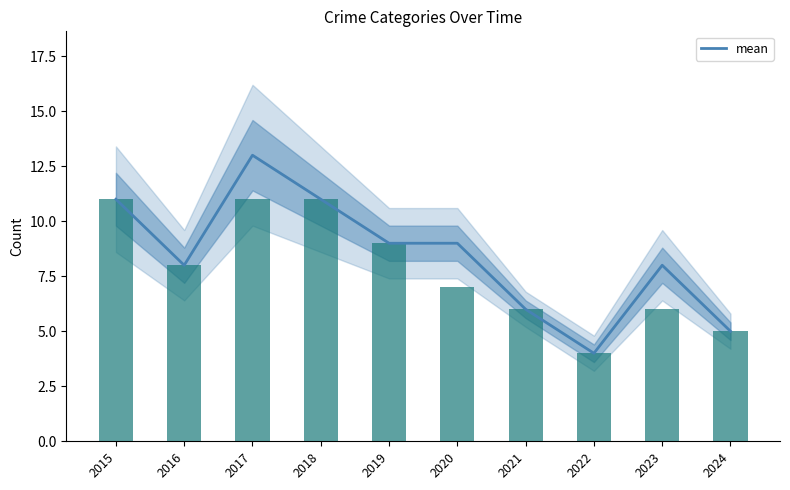

At which label does Criminal Sexual Assault reach its peak?

2016